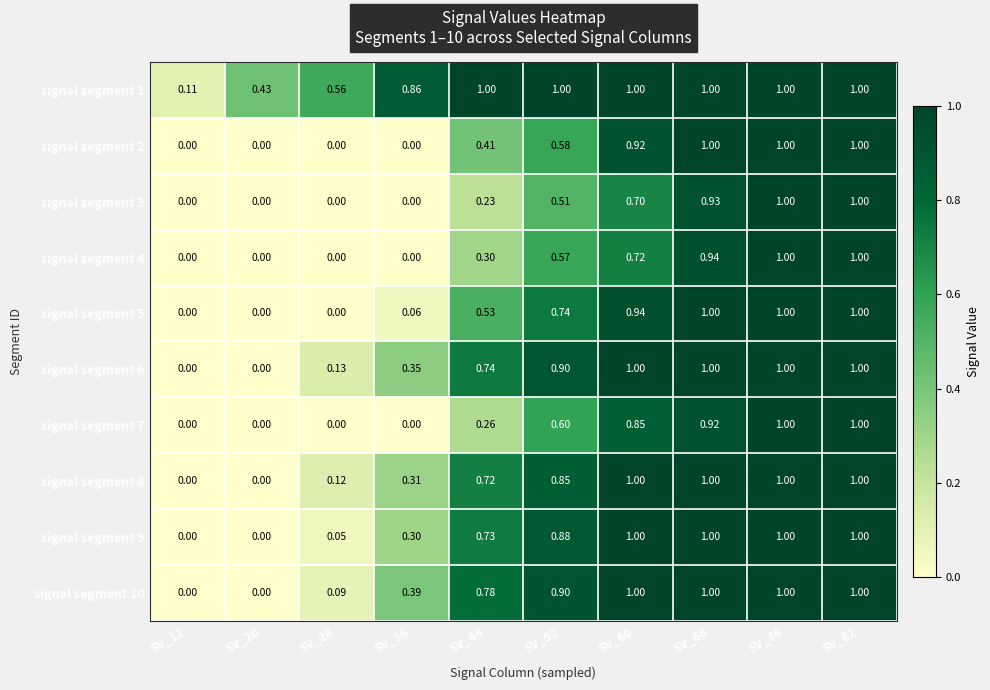

Is the value of signal segment 5 at SV_60 greater than the value of signal segment 10 at SV_12?

Yes